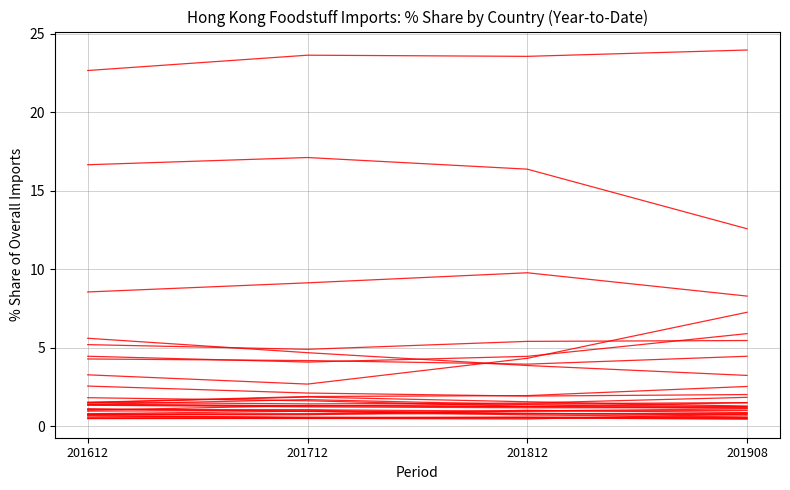

Is this an area chart (filled region under the line)?

No